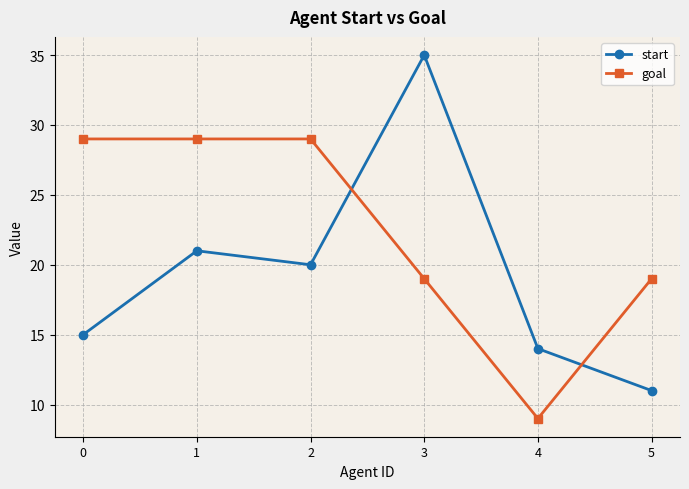

Which label corresponds to the smallest value in the chart?

4